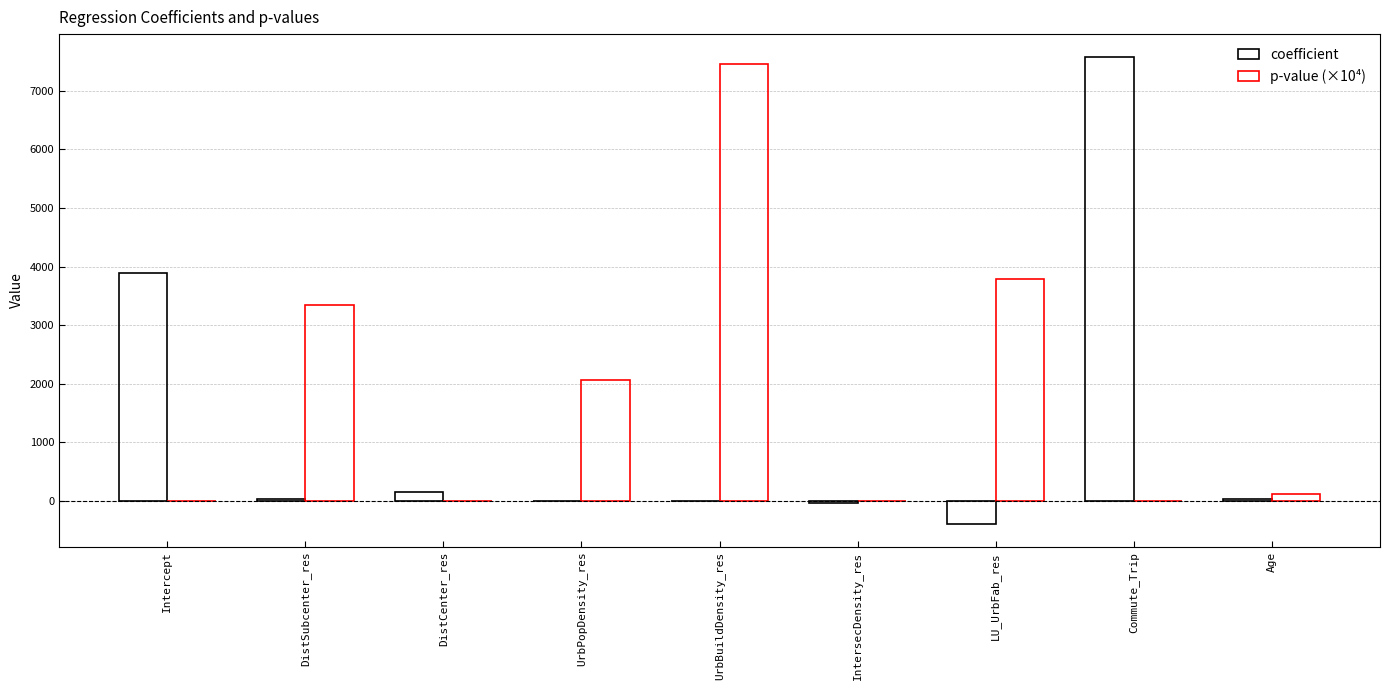

Does the chart contain stacked bars?

No